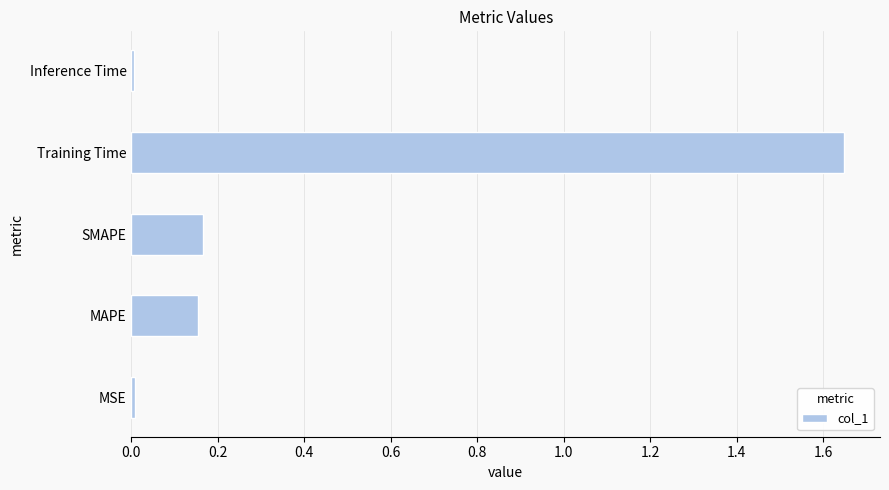

Which label corresponds to the largest value in the chart?

Training Time